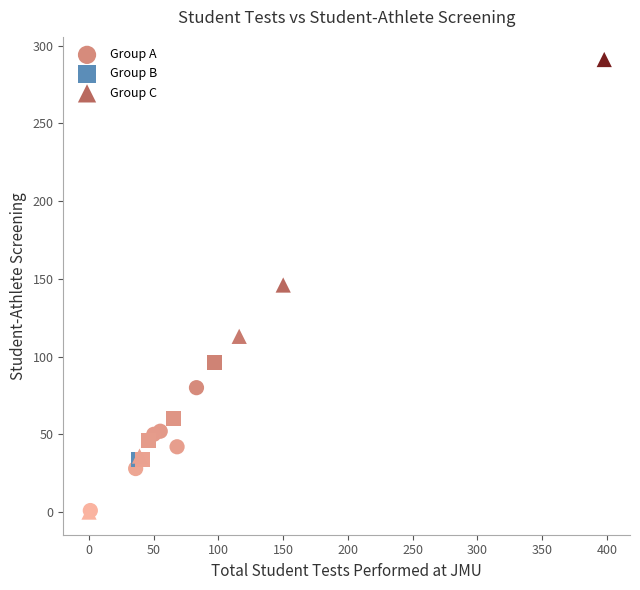

Which series has the widest spread of Y values?

Group C